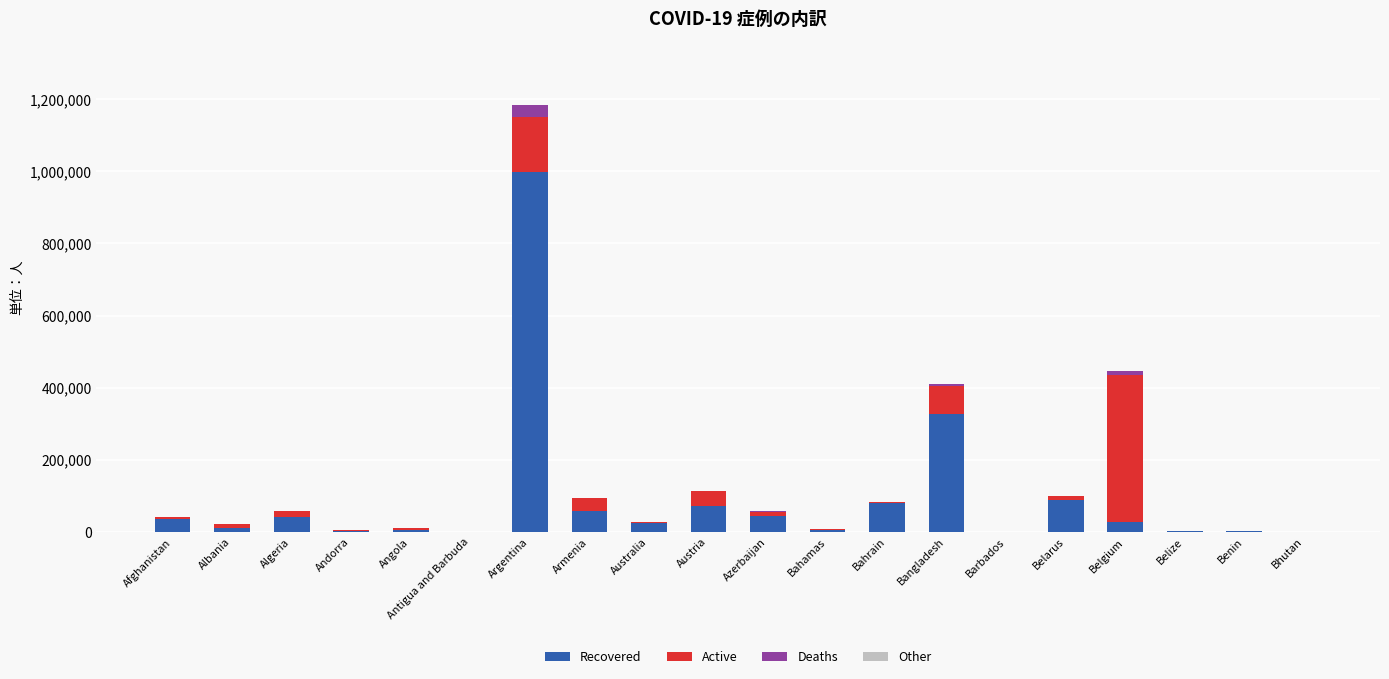

Are the bars horizontal?

No